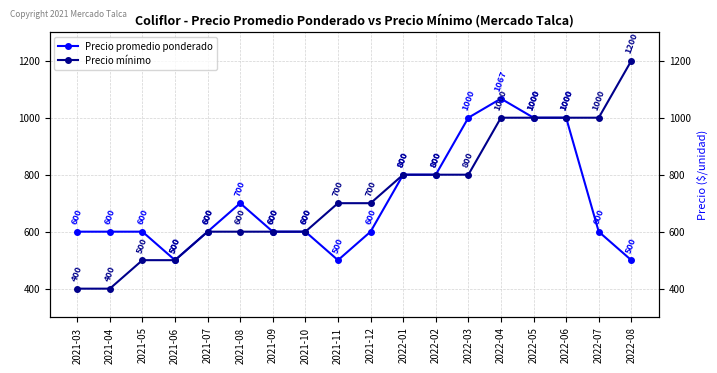

What is the label of the 16th point from the left?

2022-06